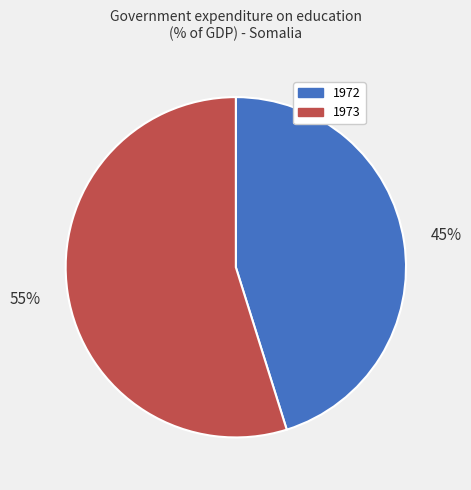

Which slice is the largest?

1973